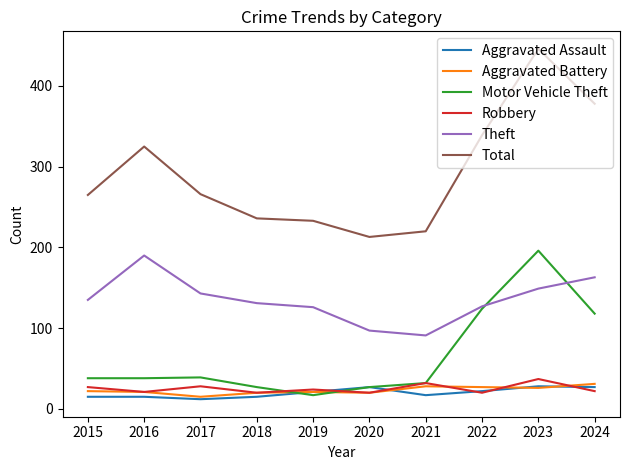

What are all the series names shown in the legend?

Aggravated Assault, Aggravated Battery, Motor Vehicle Theft, Robbery, Theft, Total